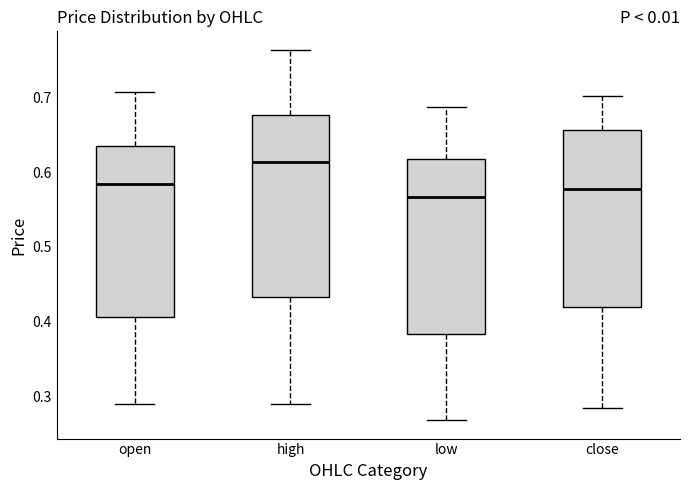

Which box's median line is the lowest?

low